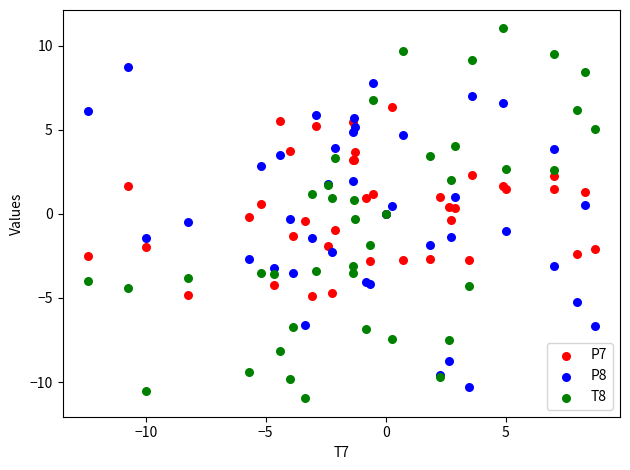

What is the X range (max minus min) for the scatter plot?

21.1